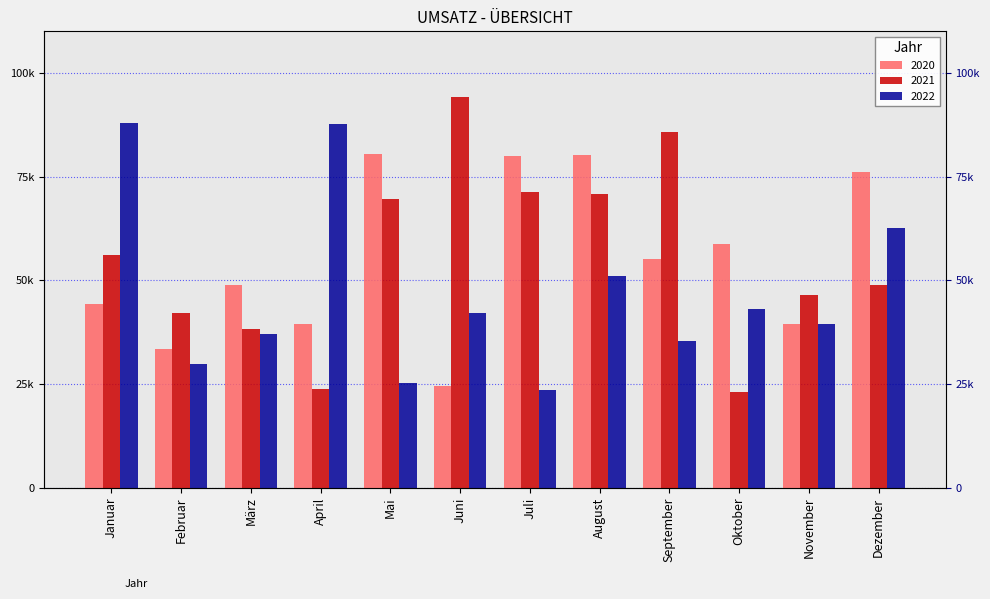

What position from the left is April?

4